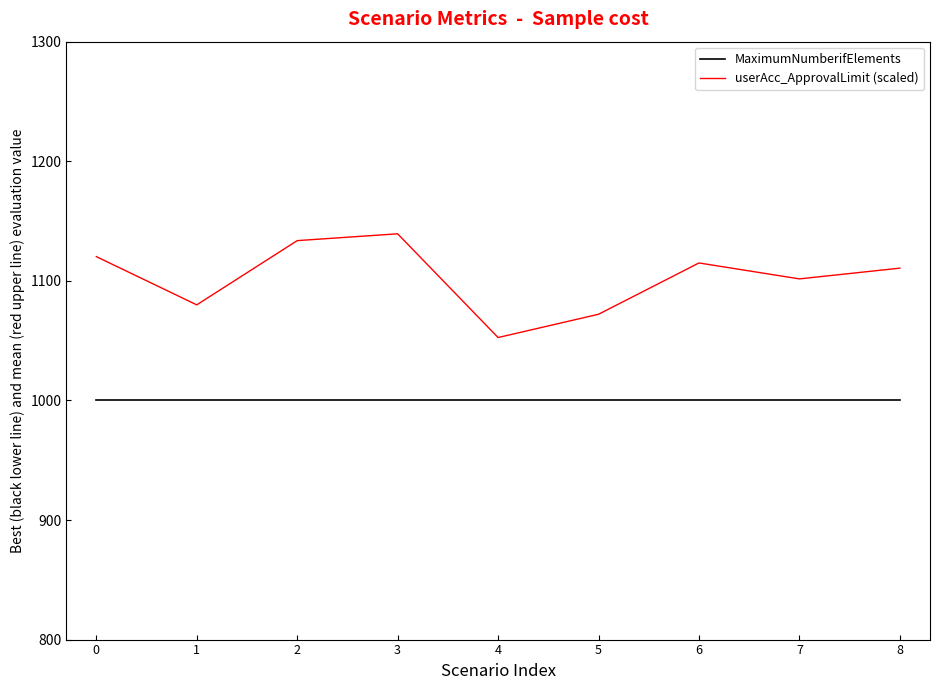

The MaximumNumberifElements series shows 1000.0 at 8. True or false?

True